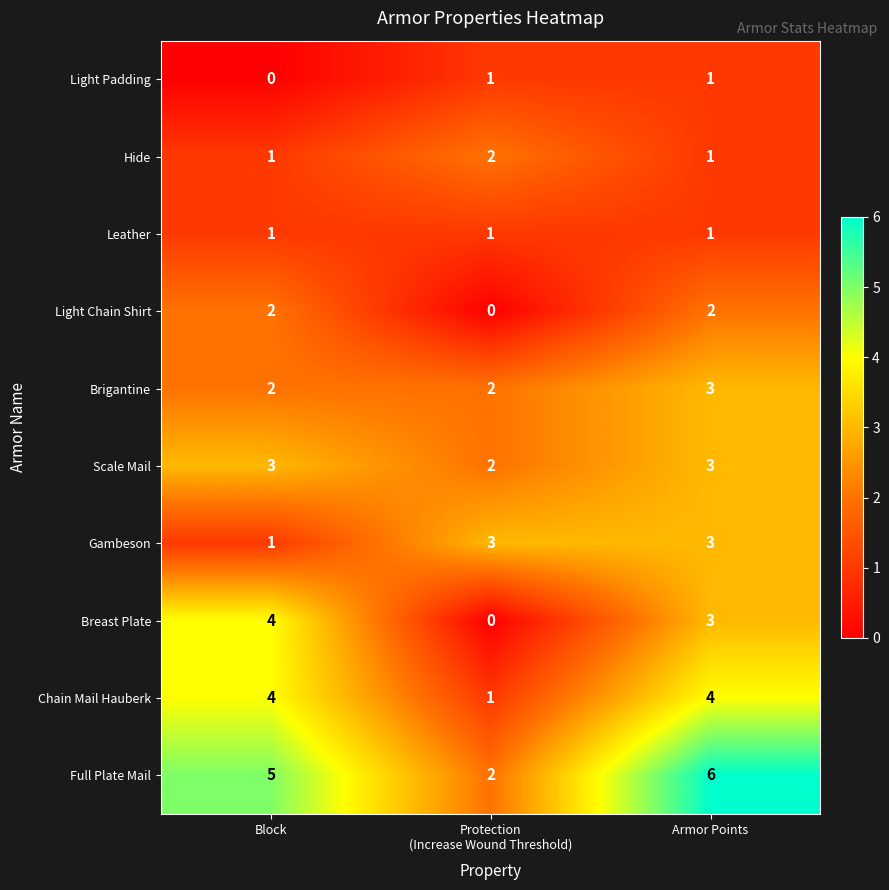

How many Light Padding values are between 0 and 1?

3